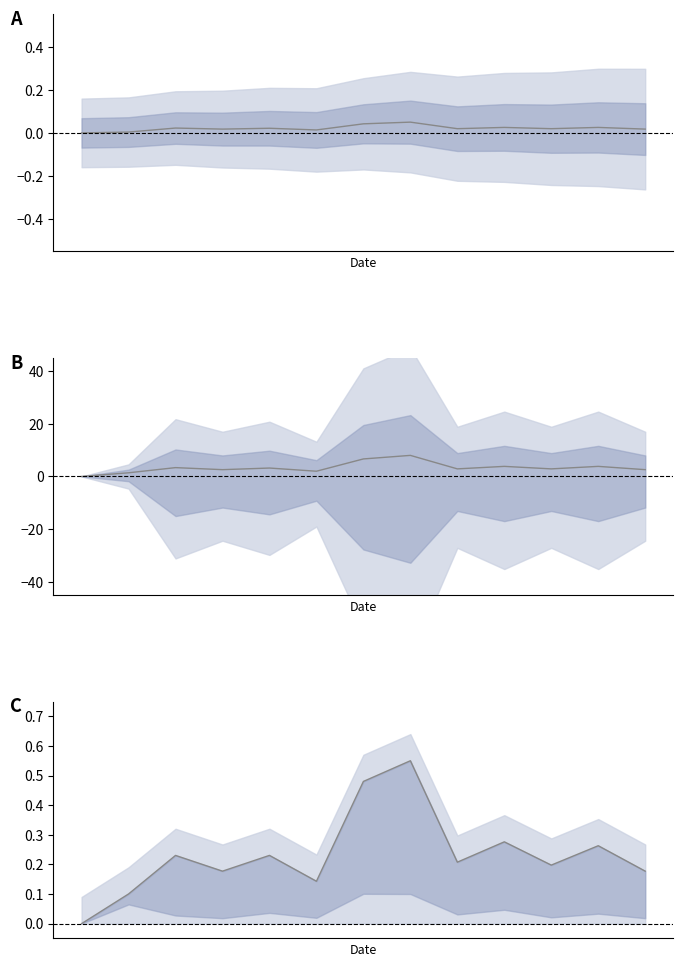

How many categories are shown in the chart?

13